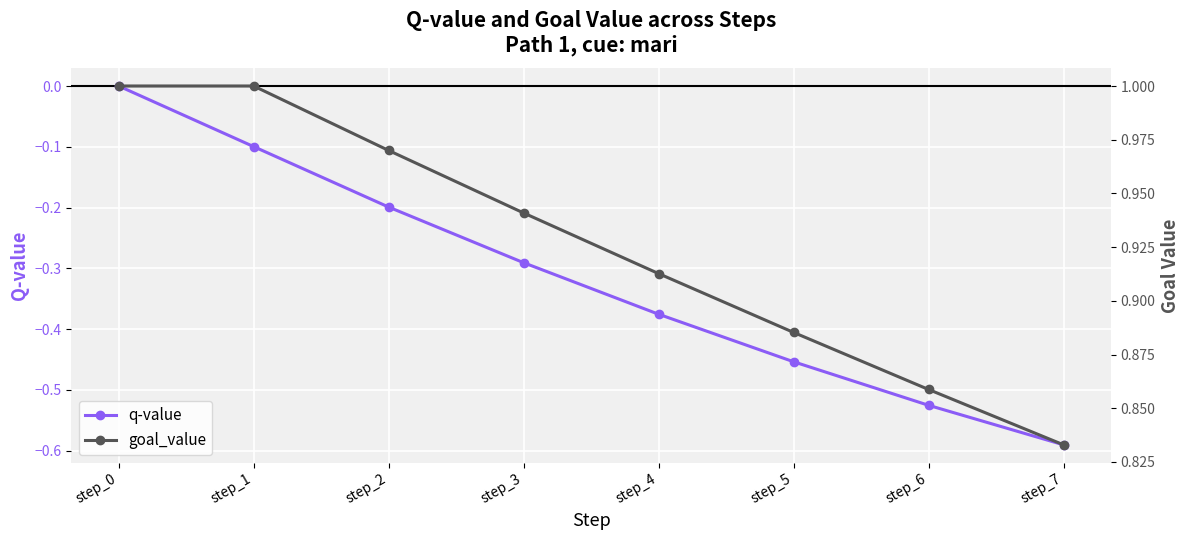

Rank the series by their maximum value, from lowest to highest.

q-value, goal_value